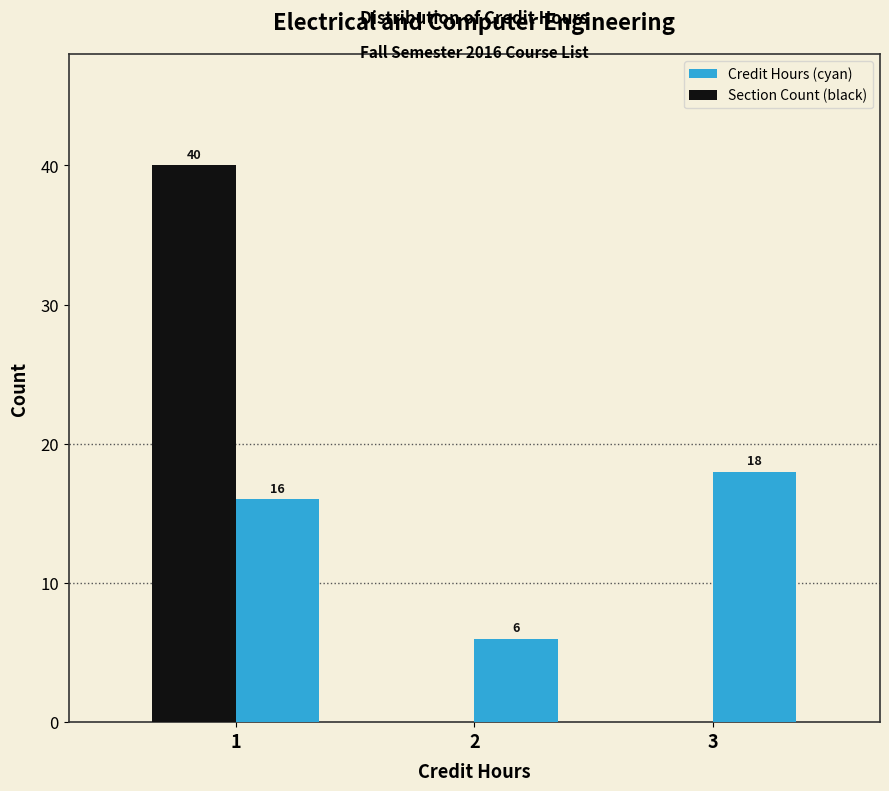

In the Section Count (black) series, which range on the x-axis has the tallest bar?

0.5 to 1.5